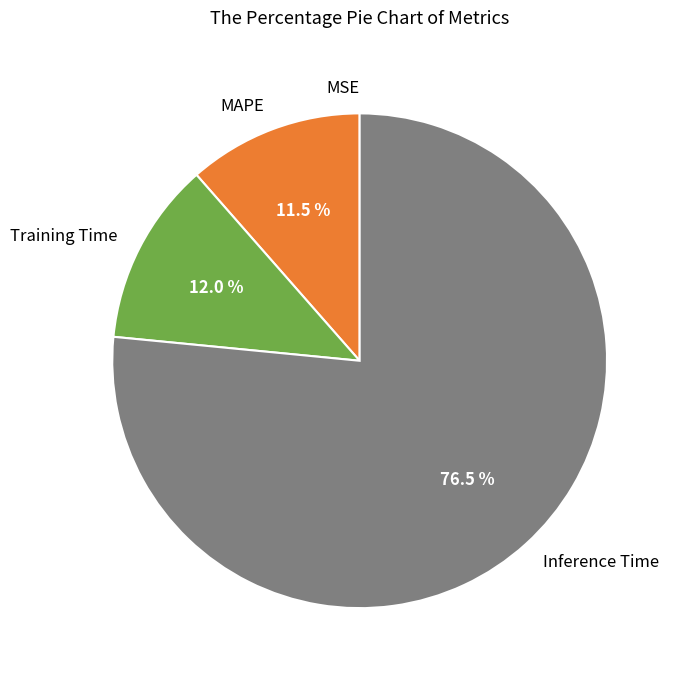

To the nearest percent, what portion does Training Time represent?

12%